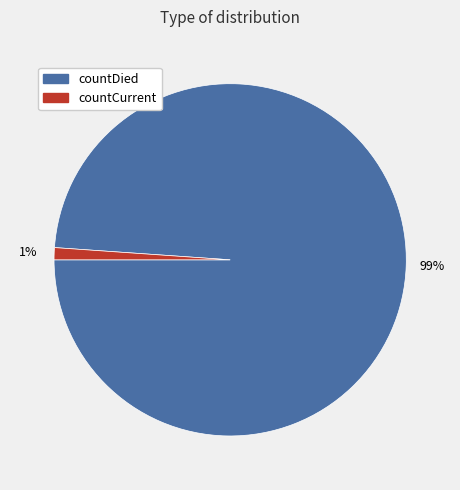

What percentage is the countCurrent slice, to the nearest percent?

1%